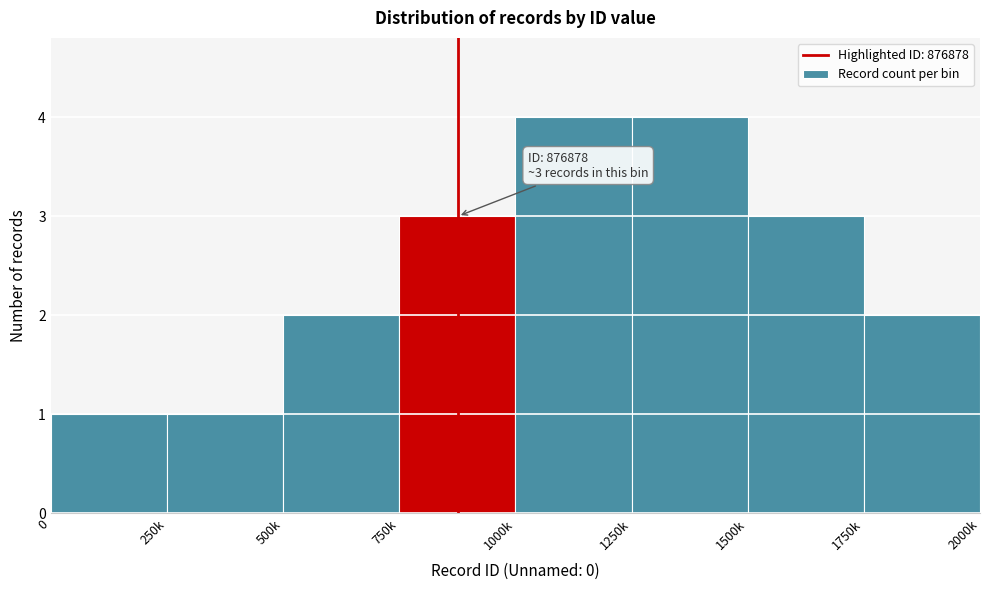

Reading left to right, transcribe all the data shown in this chart.

1	1	2	3	4	4	3	2